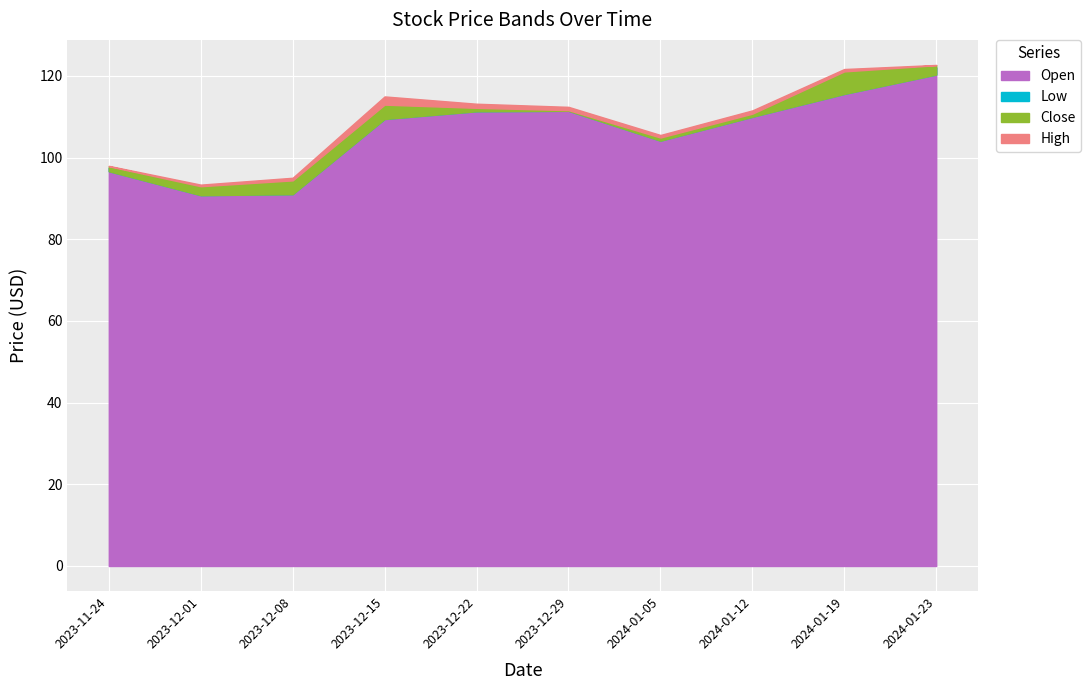

At which category is the sum across all series the highest?

2024-01-23